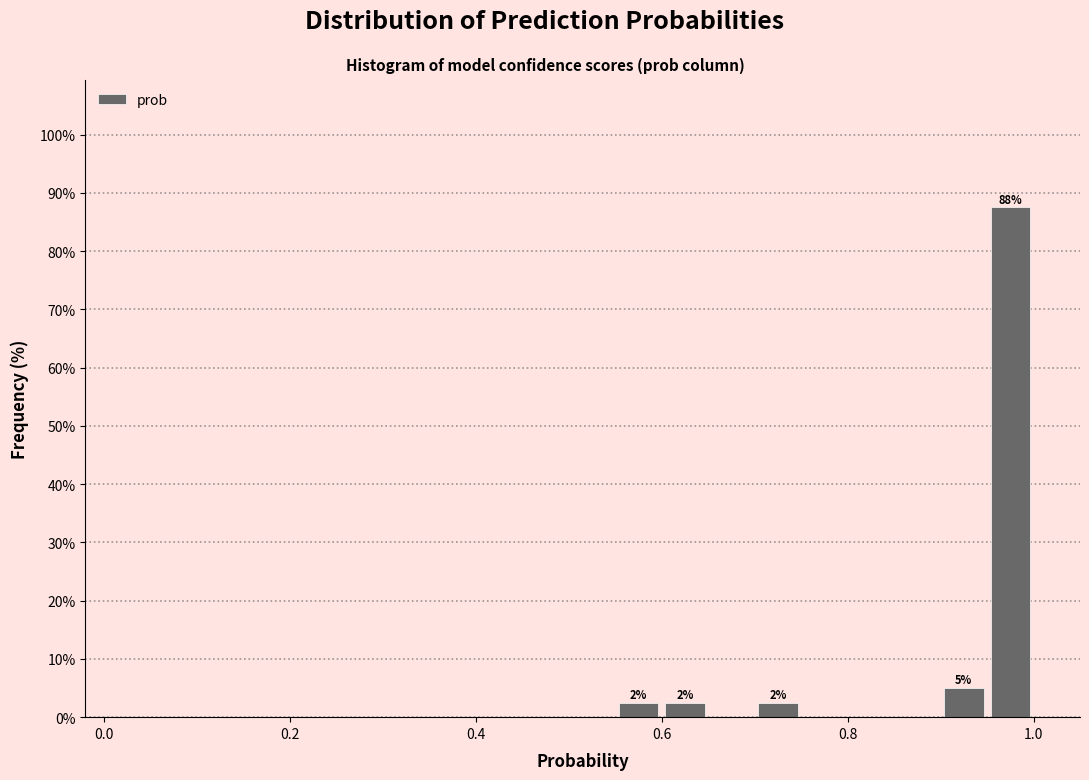

Around what value on the x-axis is the tallest bar? Give the approximate position of its centre, as read against the axis.

0.98